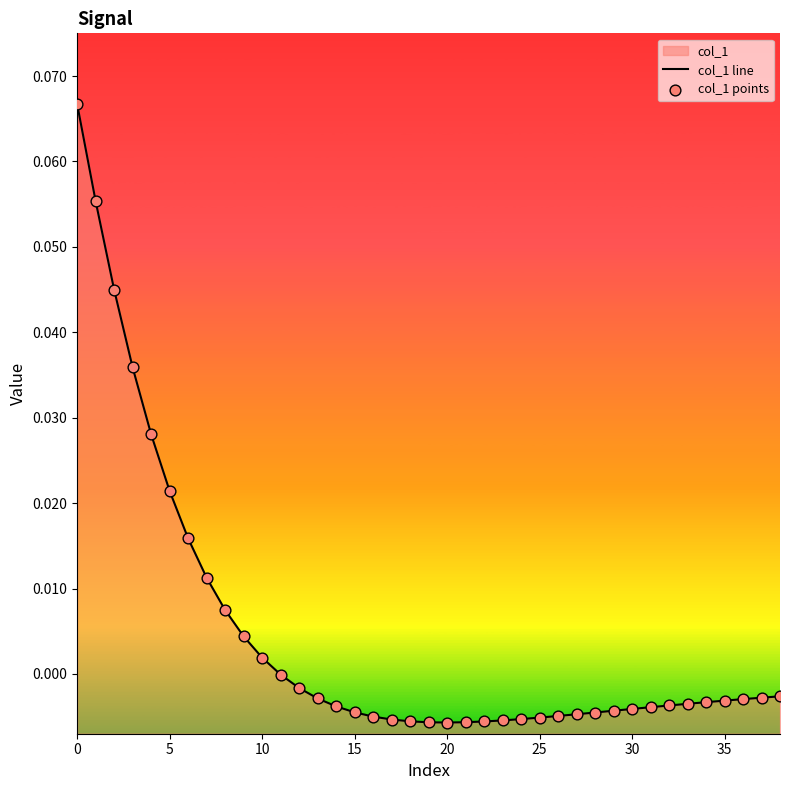

Which series reaches the minimum Y coordinate?

col_1 line